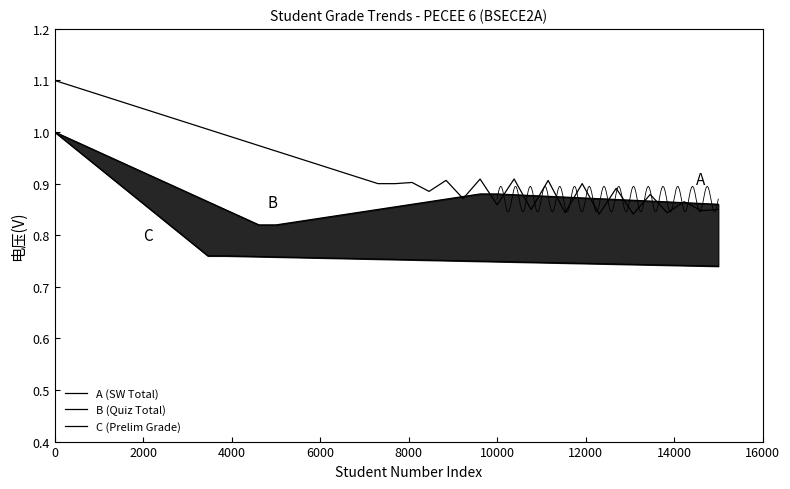

True or false: A (SW Total) and C (Prelim Grade) cross at least once.

False